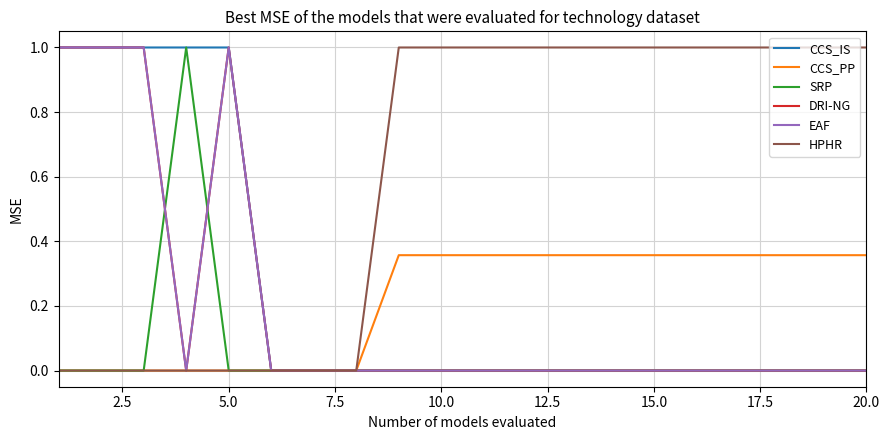

Does the chart have visible grid lines?

Yes